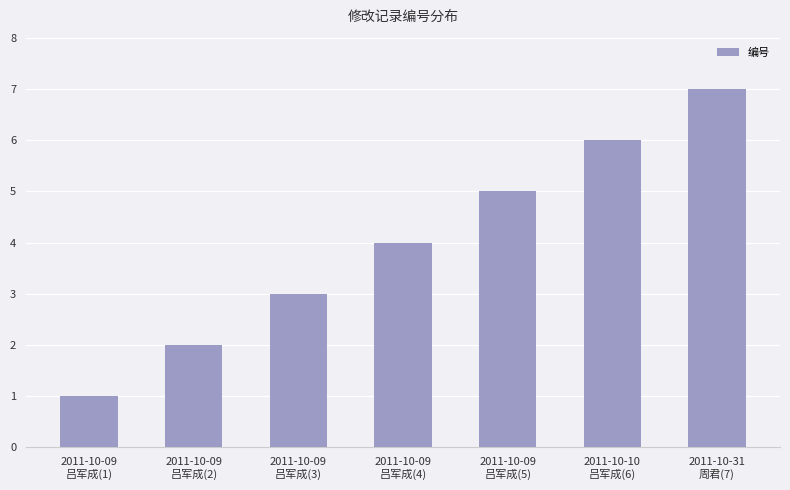

Is it true that the value at 2011-10-10
吕军成(6) is 8?

False